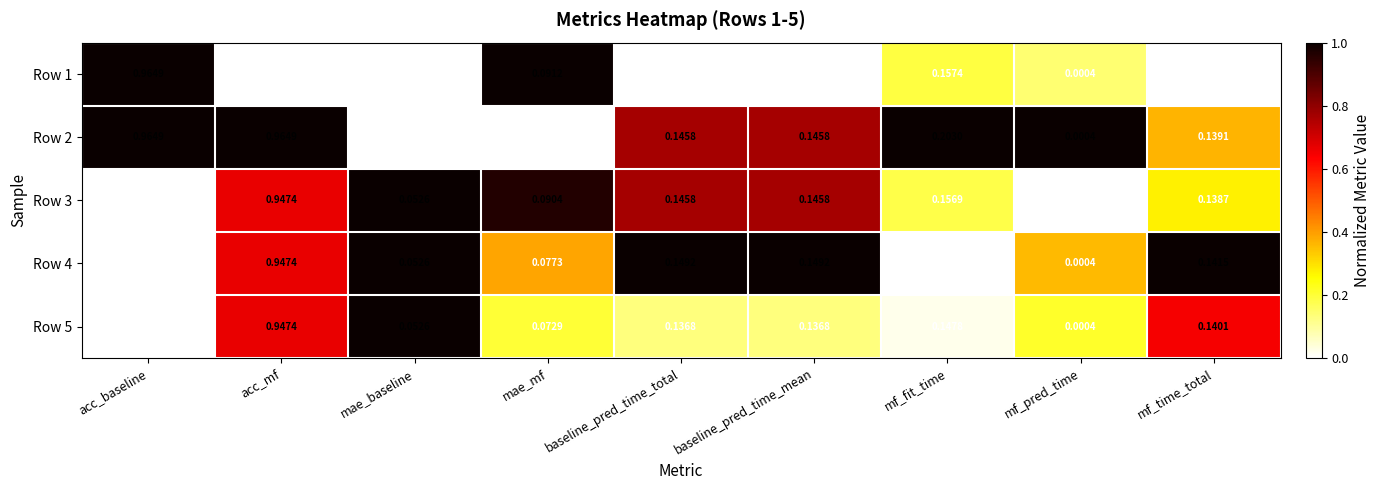

How many data points does each series have?

9